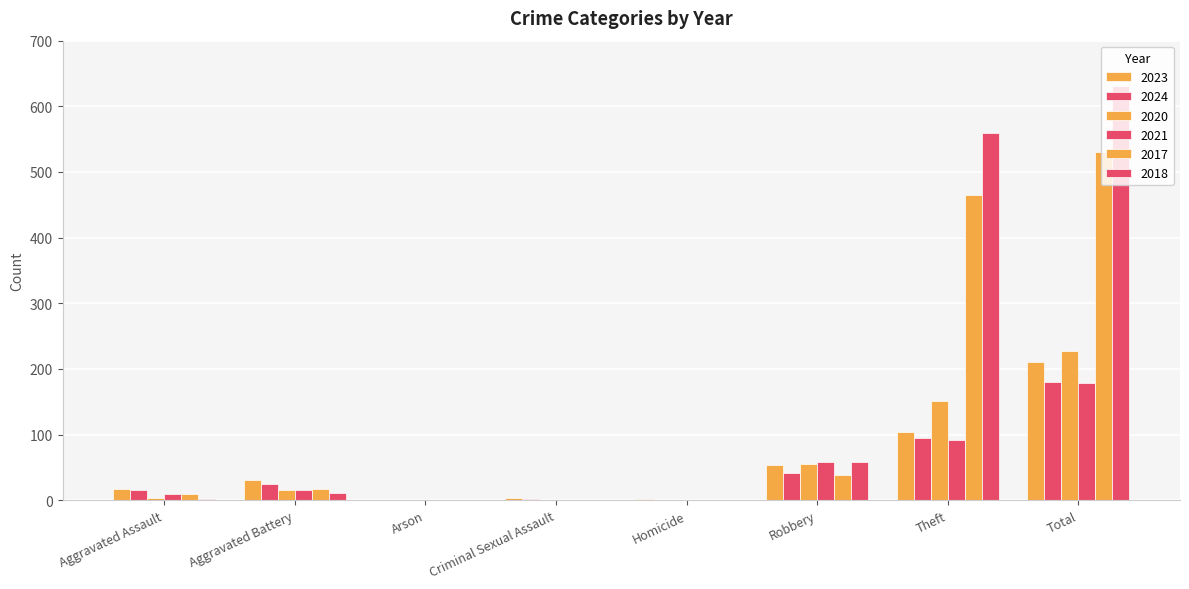

Count the number of categories in the chart.

8